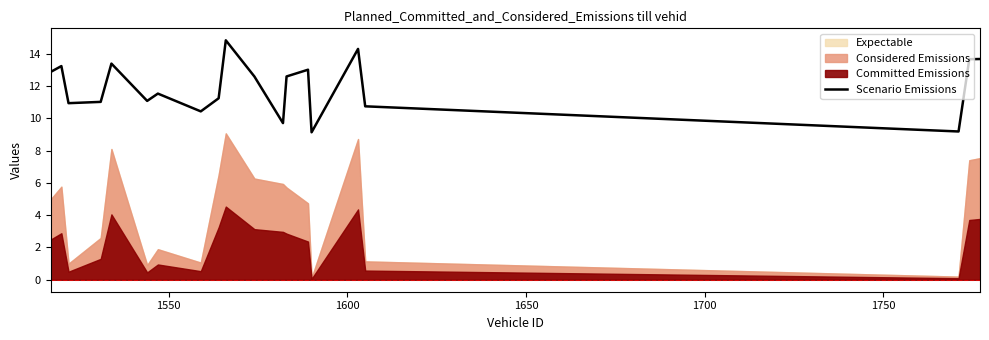

Reading right to left, list all the values displayed in this chart.

13.7	13.7	9.2	10.8	14.3	9.1	13.0	12.6	9.7	12.6	14.8	11.3	10.4	11.5	11.1	13.4	11.0	10.9	13.2	12.9